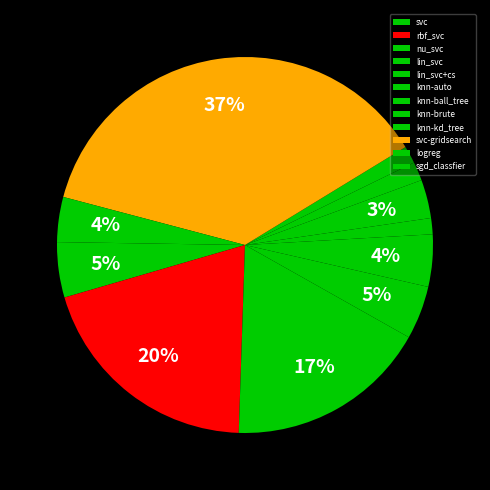

True or false: knn-ball_tree accounts for 3% of the total.

True